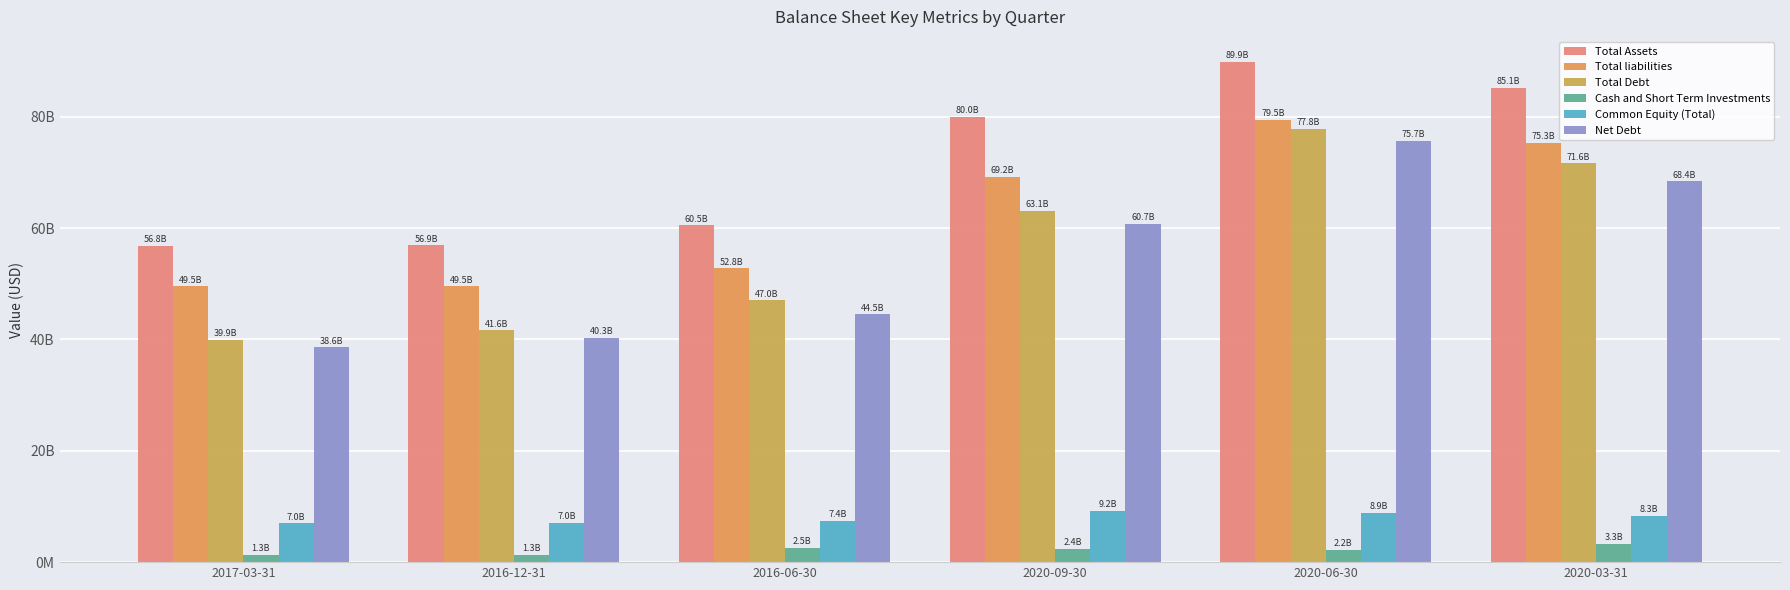

What is the difference between the Total liabilities values at 2020-06-30 and 2016-12-31?

29979000000